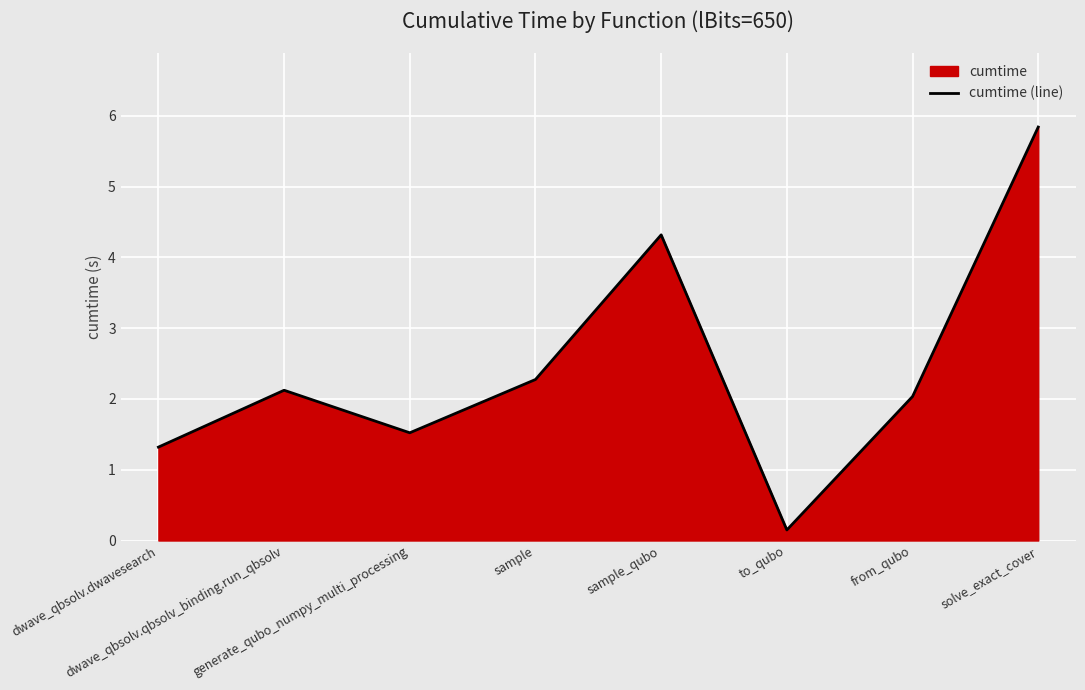

True or false: there are more than 2 points higher than both neighbors.

False